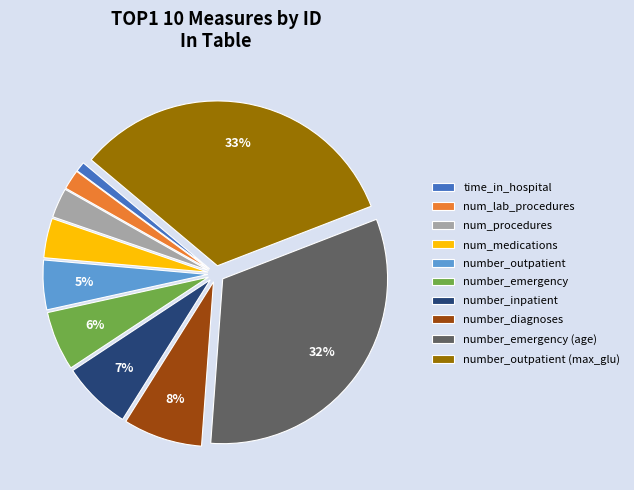

Is it true that number_emergency (age) is 41% of the pie?

False